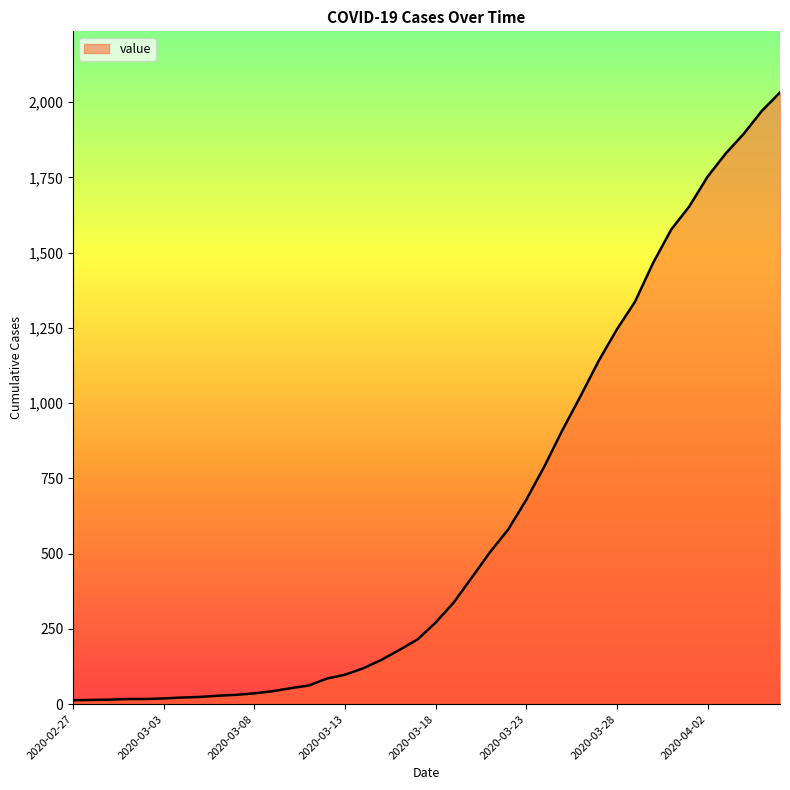

What is the label of the 13th point from the left?

2020-03-10